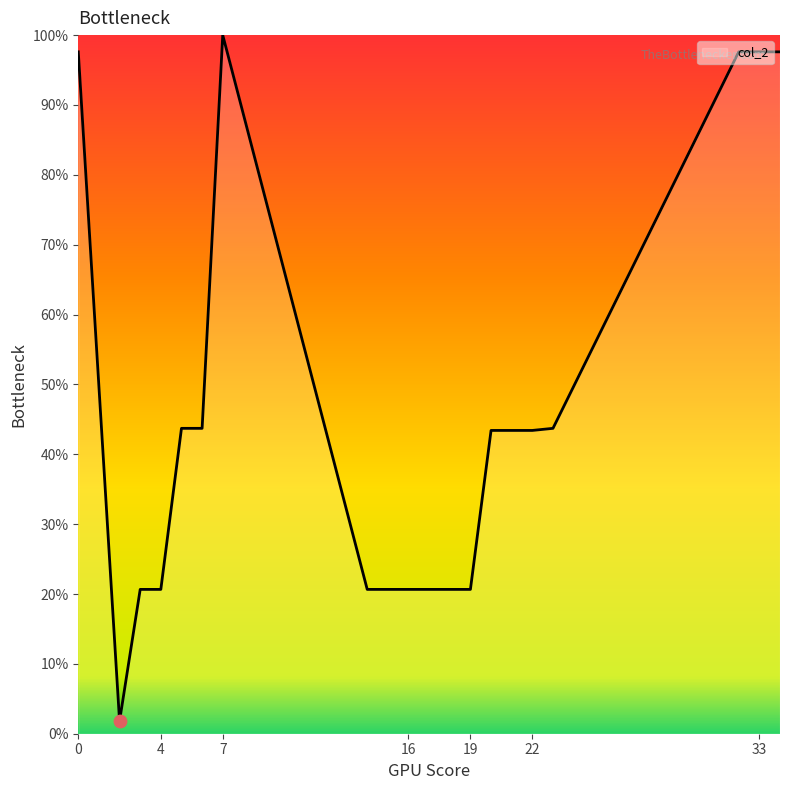

What is the difference between the maximum and minimum values?

98.2